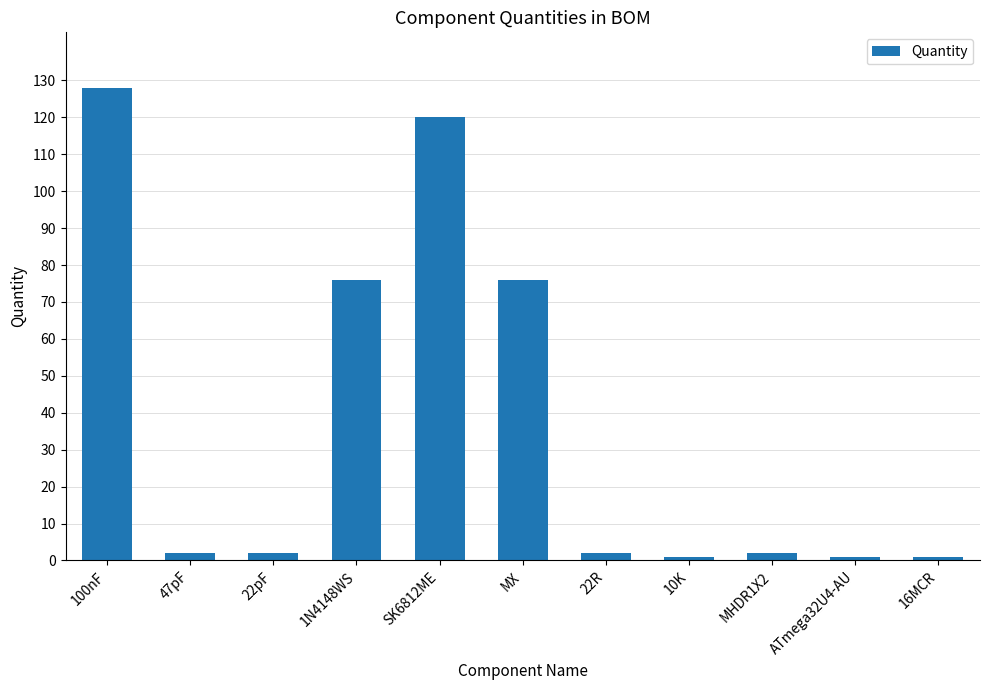

What is the minimum value shown in the chart?

1